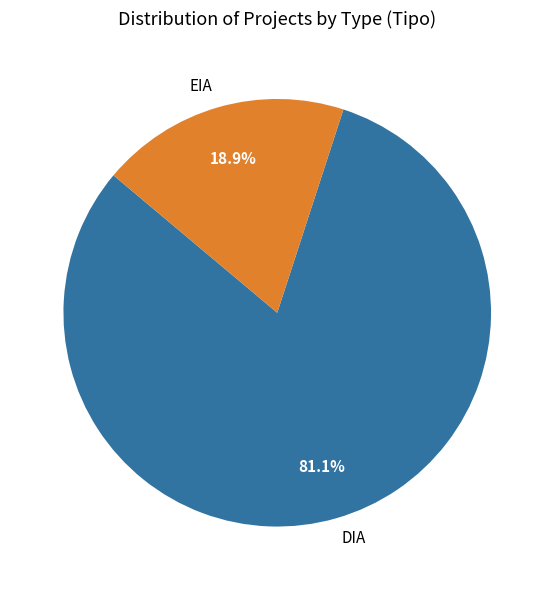

Rank the categories by value from lowest to highest.

EIA, DIA